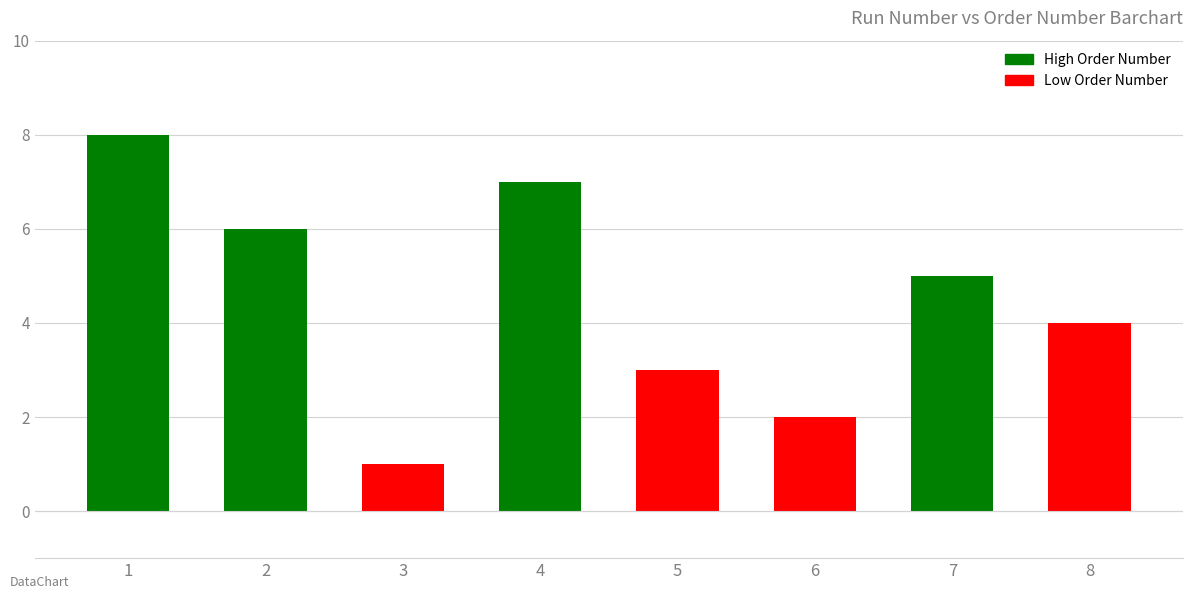

Rank the categories by value from lowest to highest.

3, 6, 5, 8, 7, 2, 4, 1